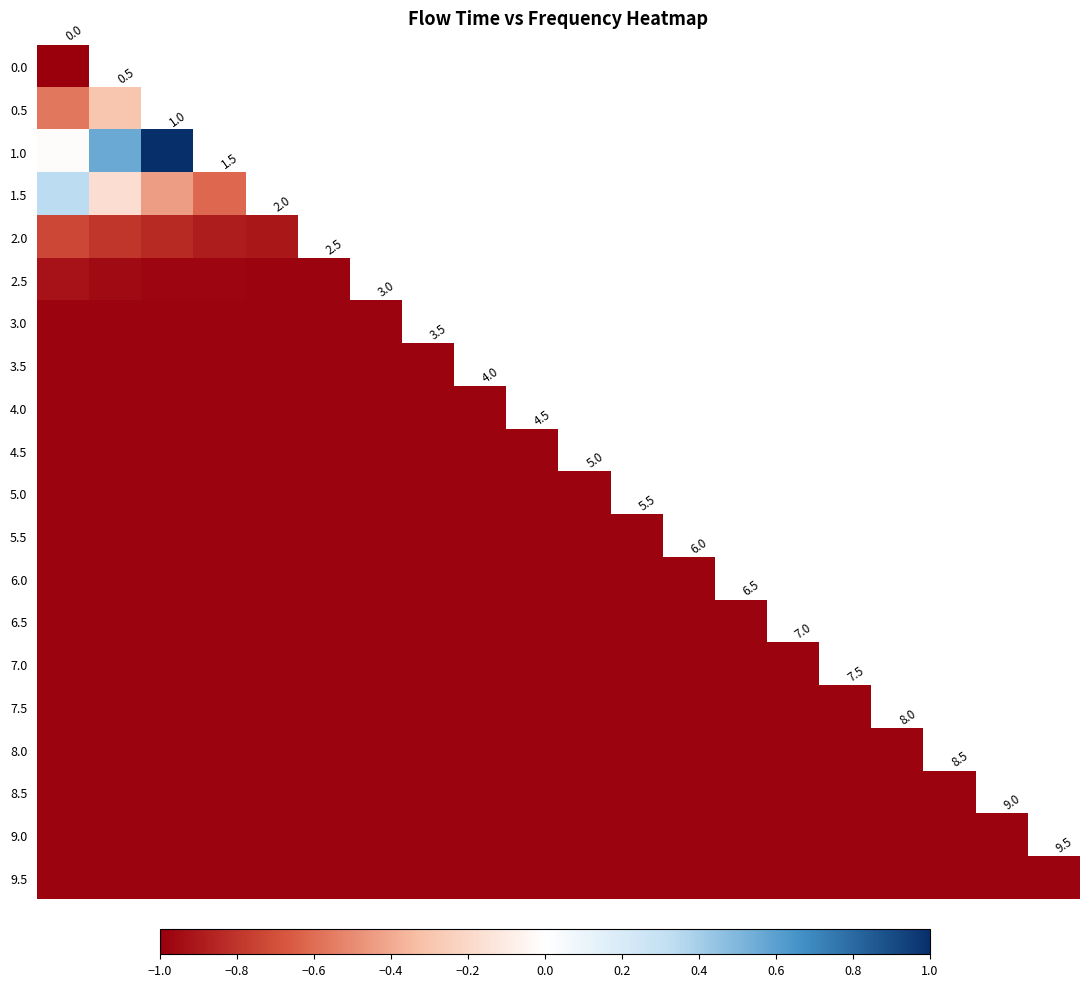

How many data points does each series have?

20